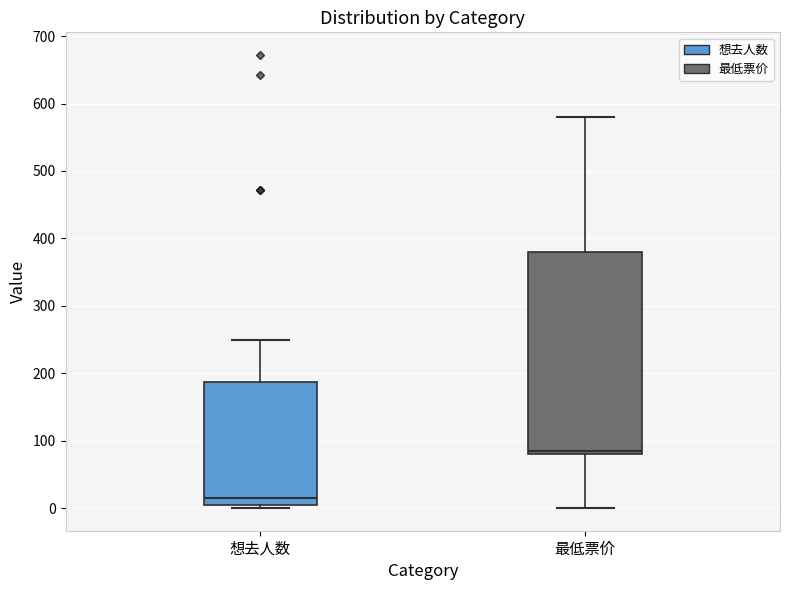

Comparing the boxes themselves (not the whiskers), which one is the tallest?

最低票价